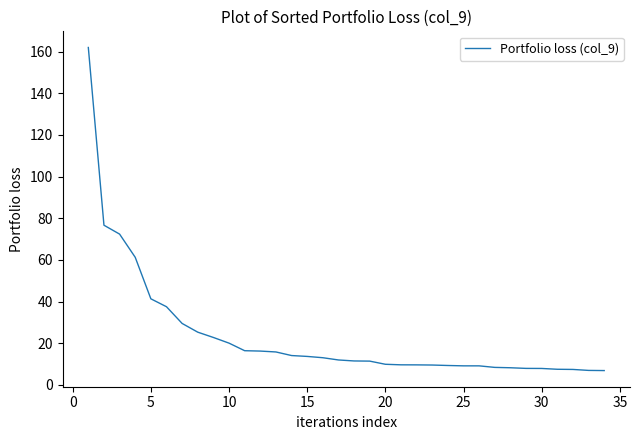

What is the smallest value displayed?

6.9